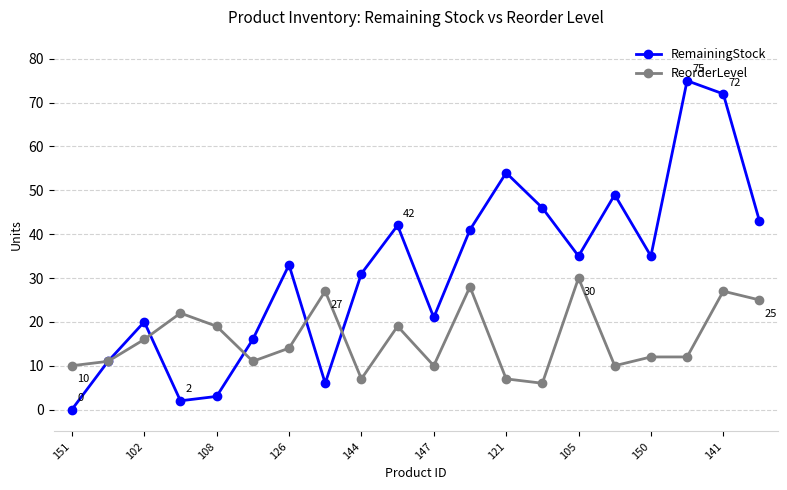

What is the greatest value displayed?

75